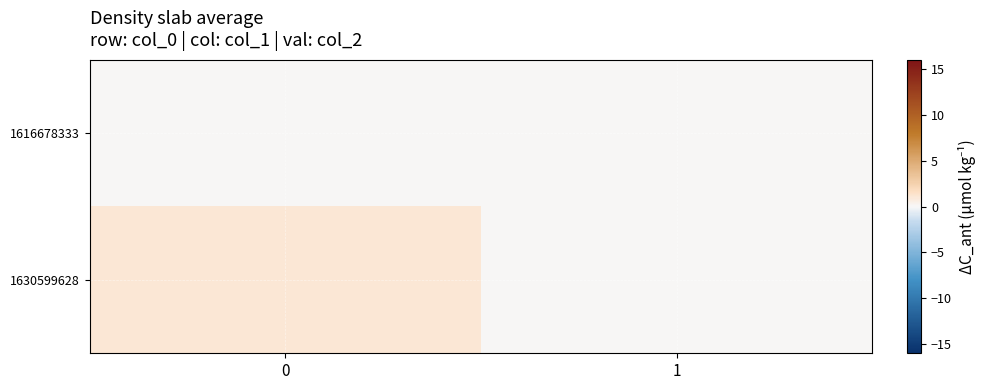

How many series are shown in this chart?

2